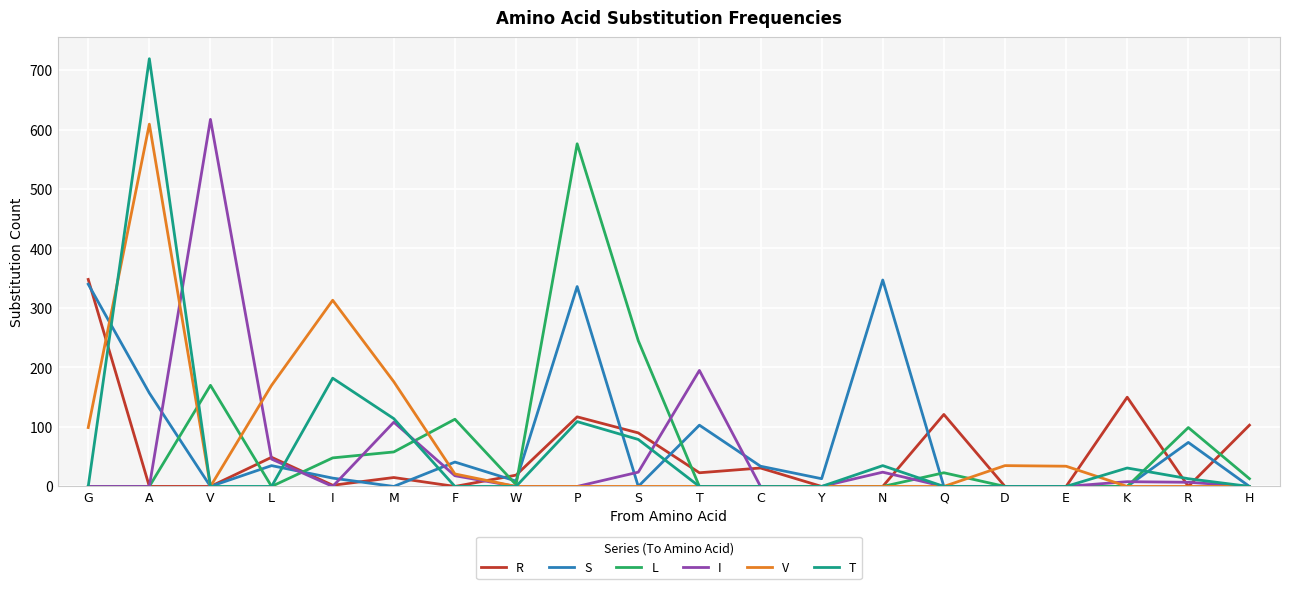

Is it true that R equals 19 at W?

True